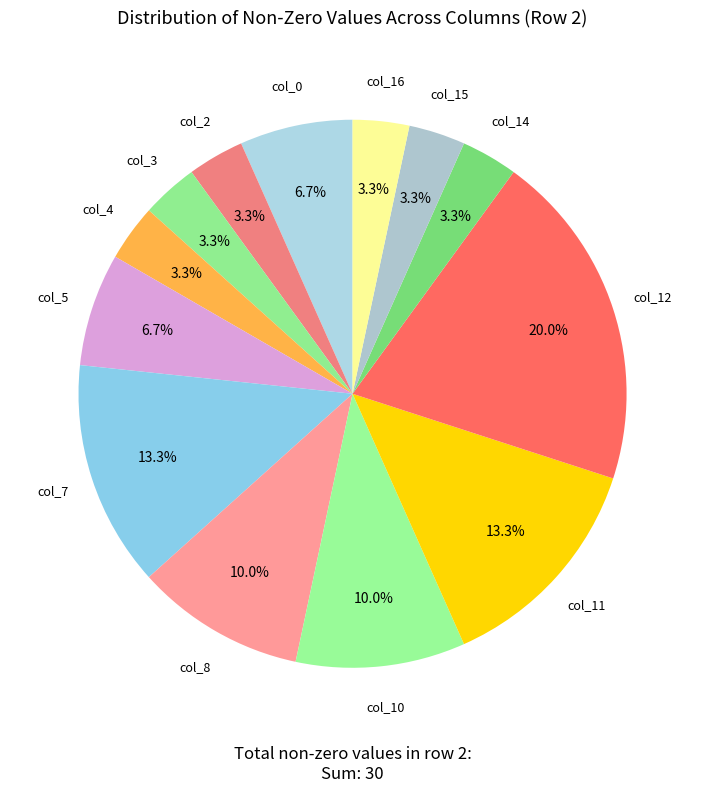

Which slice is the largest?

col_12